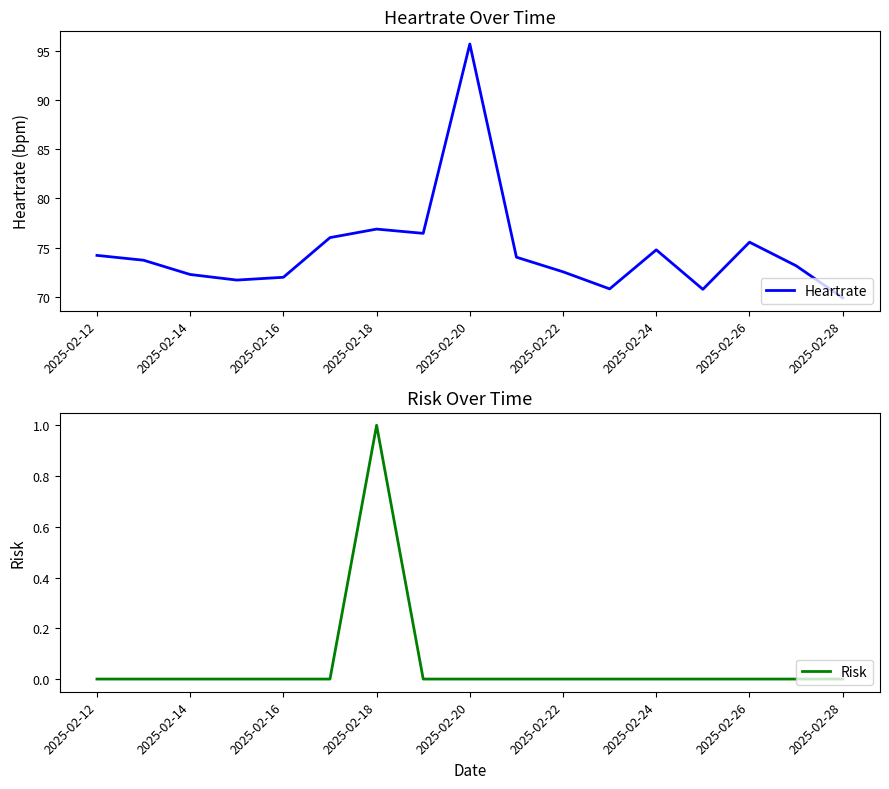

The value of Risk at 2025-02-14 is 1. True or false?

False